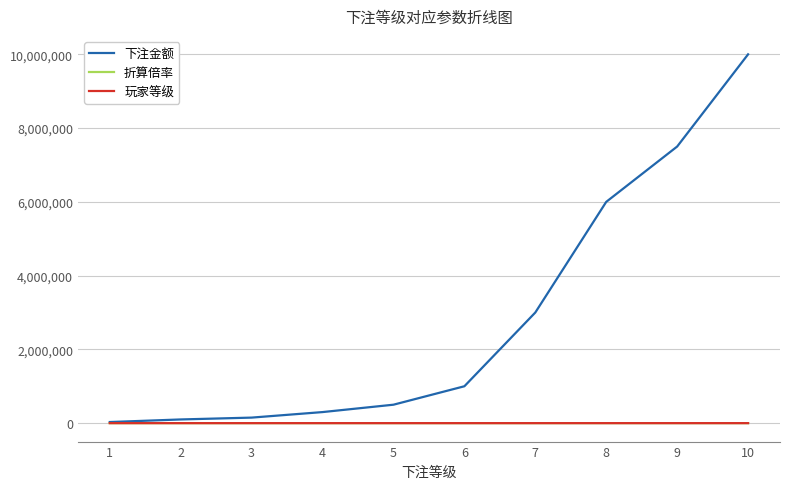

The value of 下注金额 at 10 is 2859346. True or false?

False